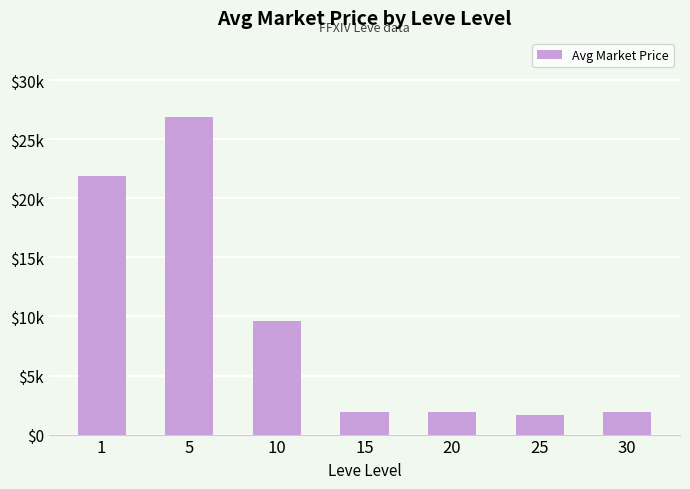

Does the chart contain any negative values?

No